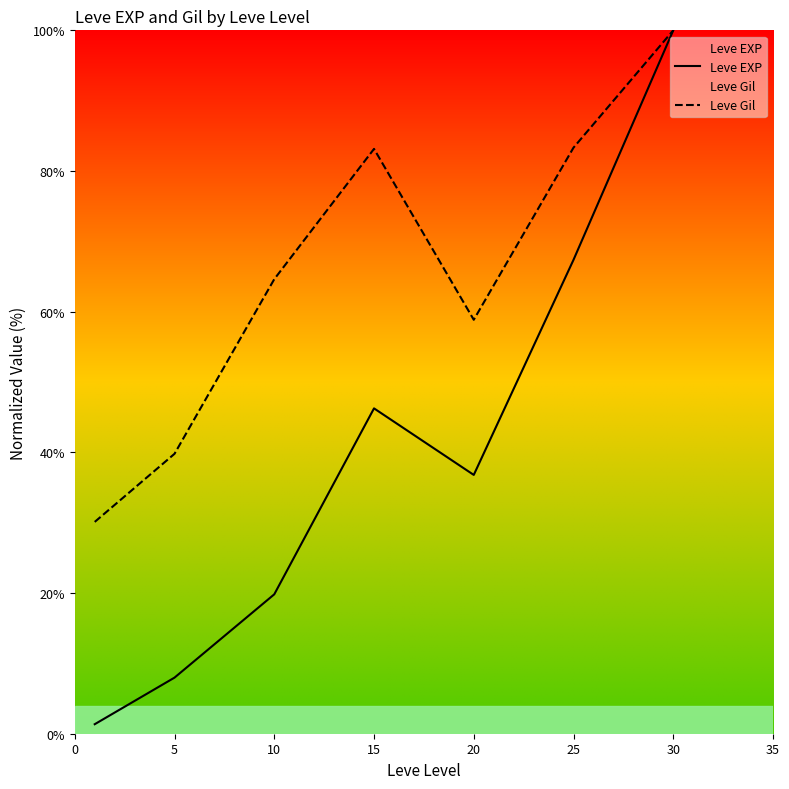

Is the value of Leve EXP at 25 greater than the value of Leve Gil at 15?

No